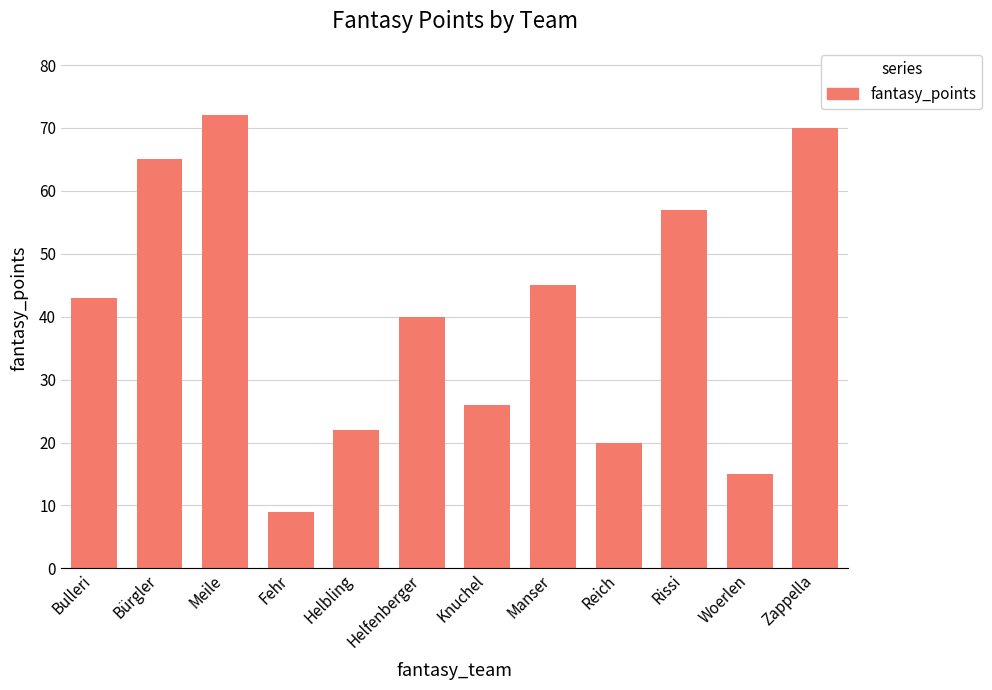

What is the difference between the maximum and minimum values?

63